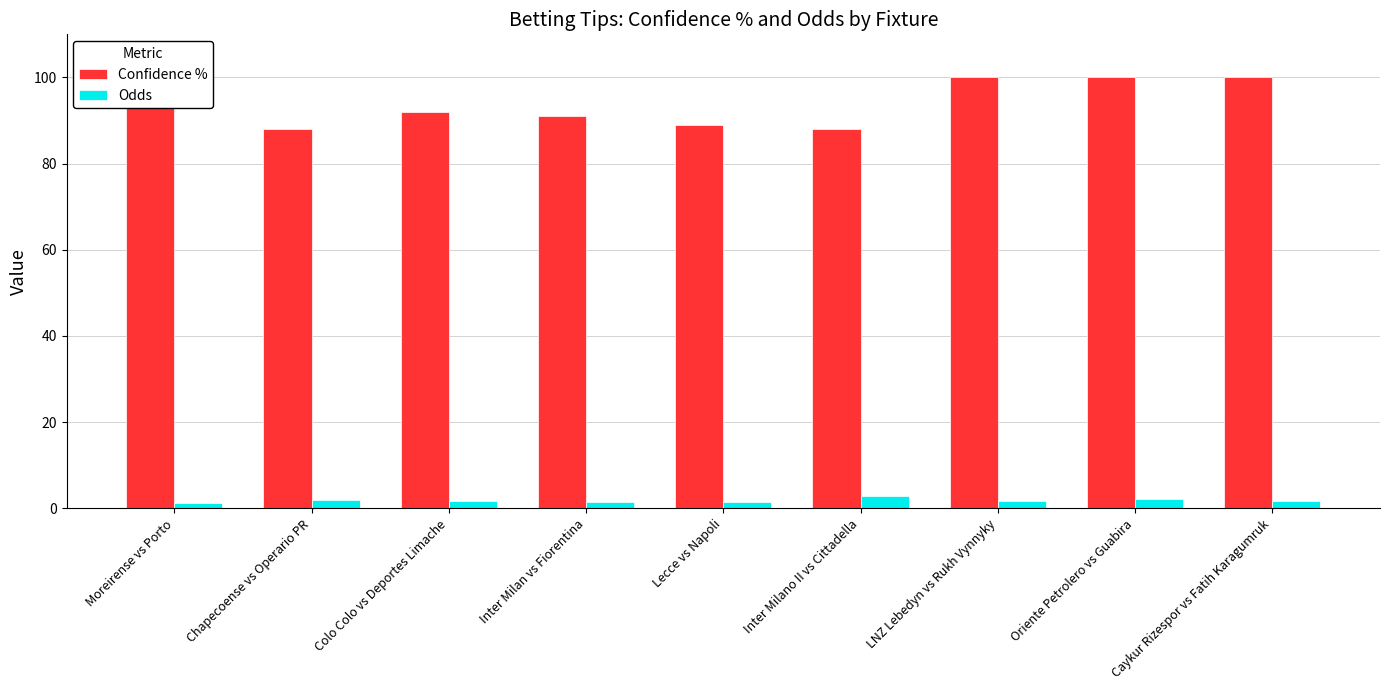

What are all the series names shown in the legend?

Confidence %, Odds